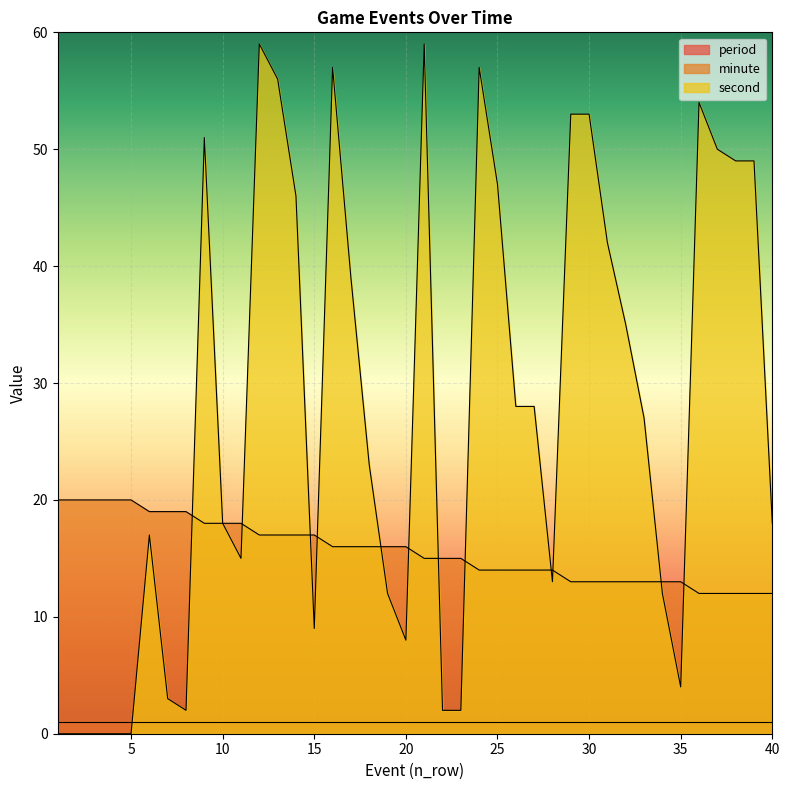

How many intersections are there between second and minute?

12